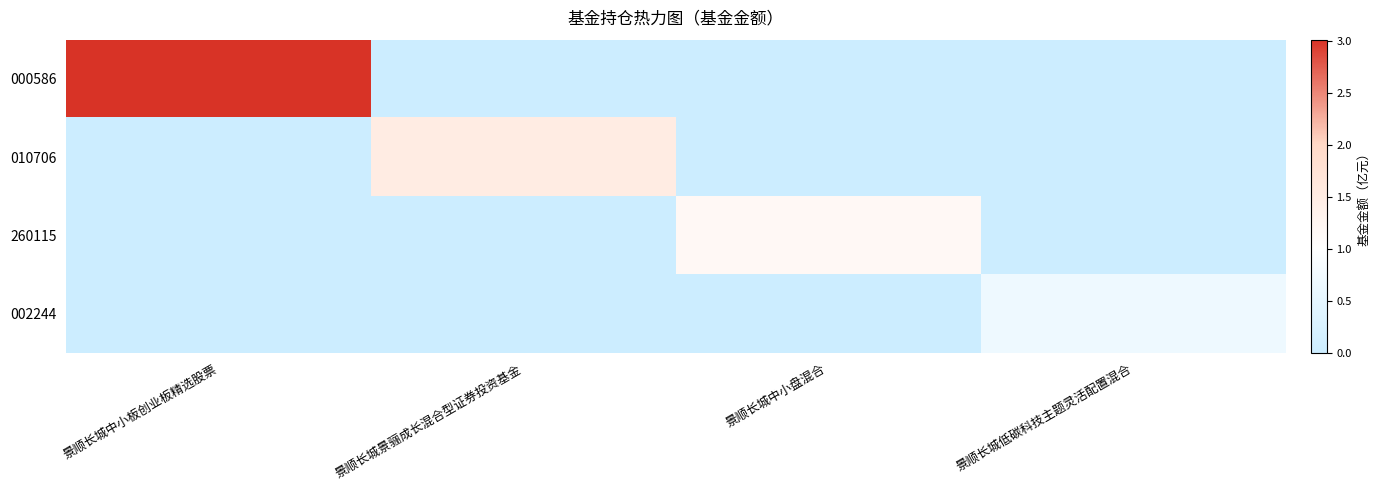

At which category is the sum across all series the highest?

景顺长城中小板创业板精选股票